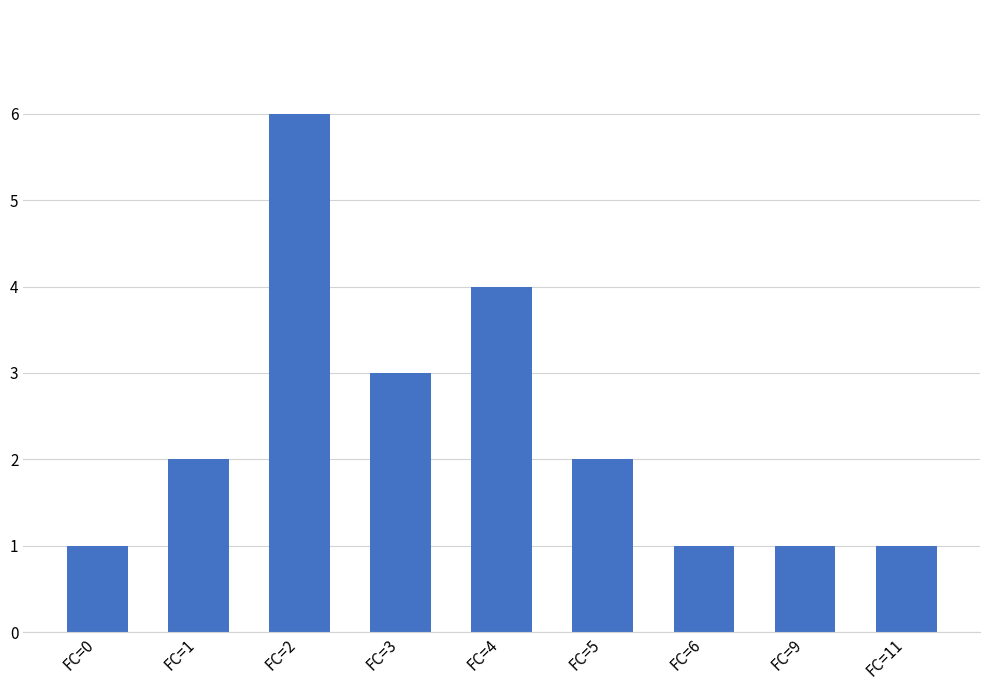

Does the chart contain stacked bars?

No